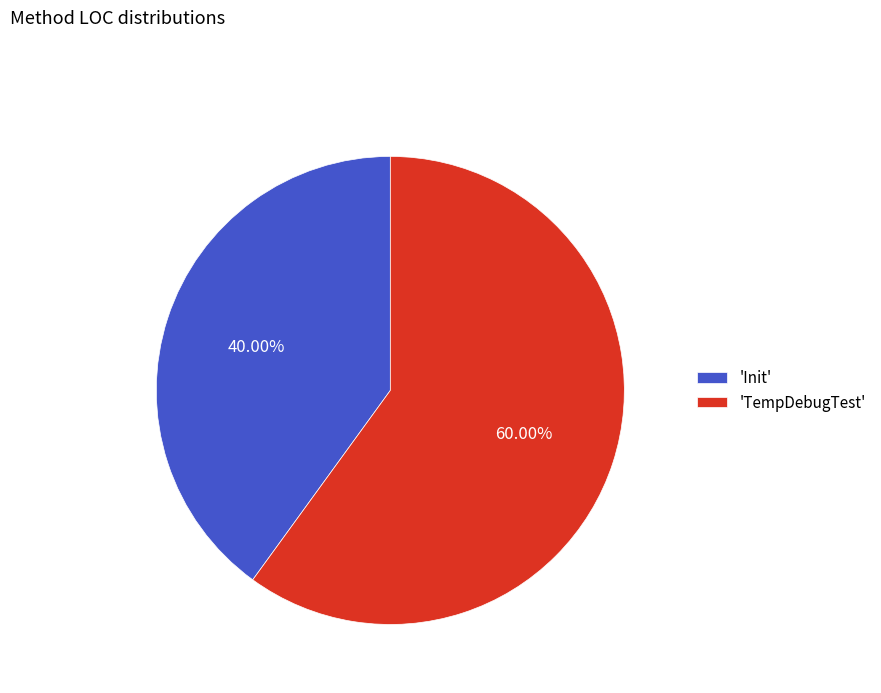

Between 'Init' and 'TempDebugTest', which is larger?

'TempDebugTest'